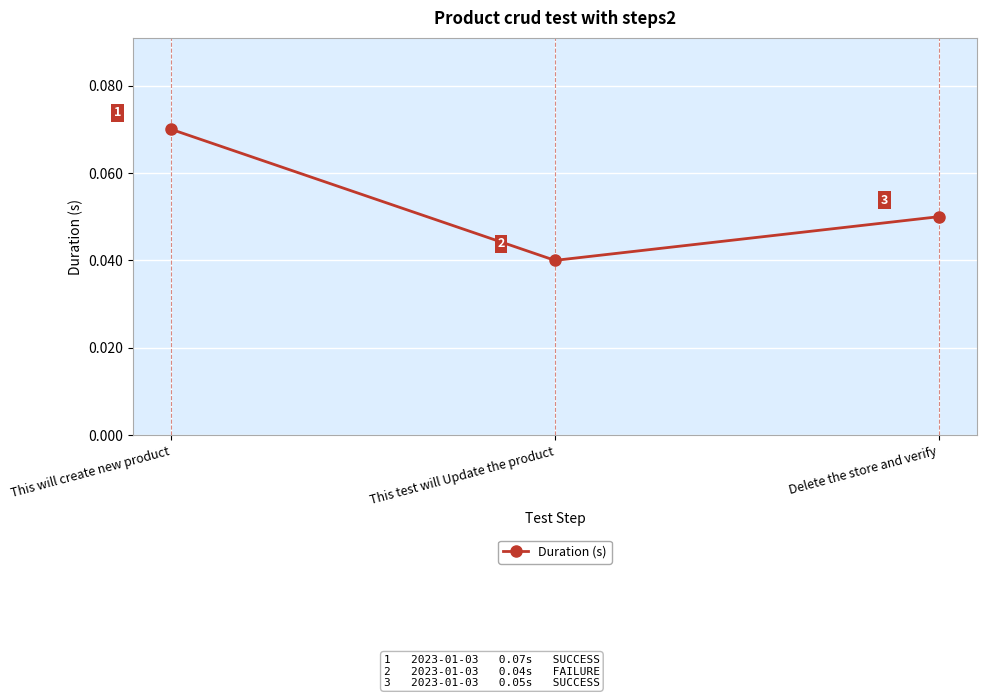

What is the label of the 3rd point from the right?

This will create new product